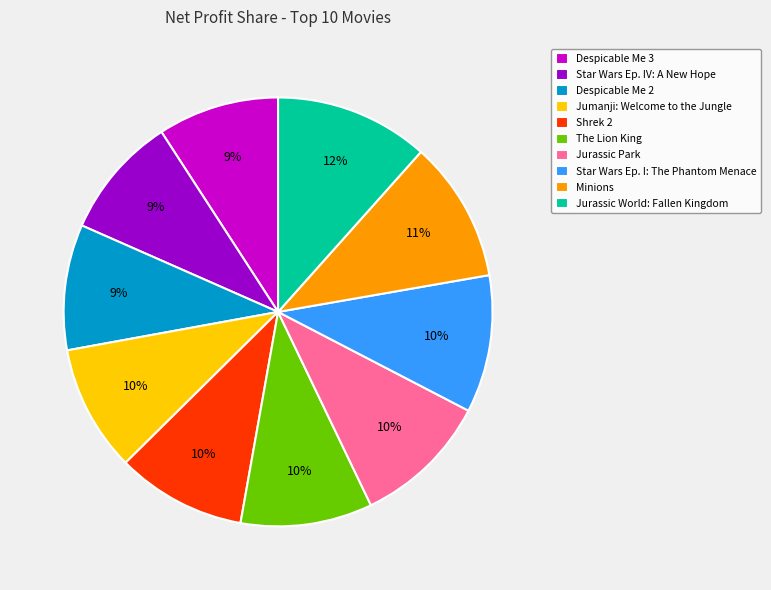

Approximately how many times larger is the value at Despicable Me 2 compared to Despicable Me 3?

1.0